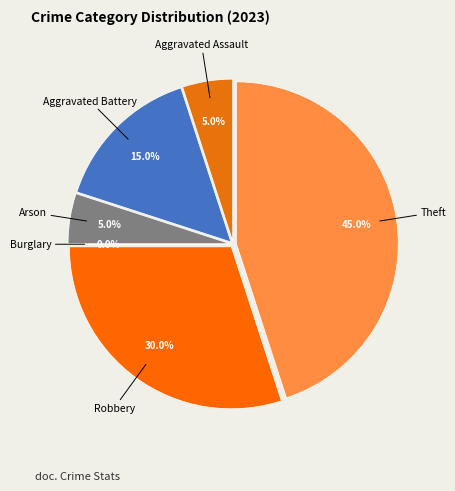

To the nearest percent, what is the average slice percentage?

17%